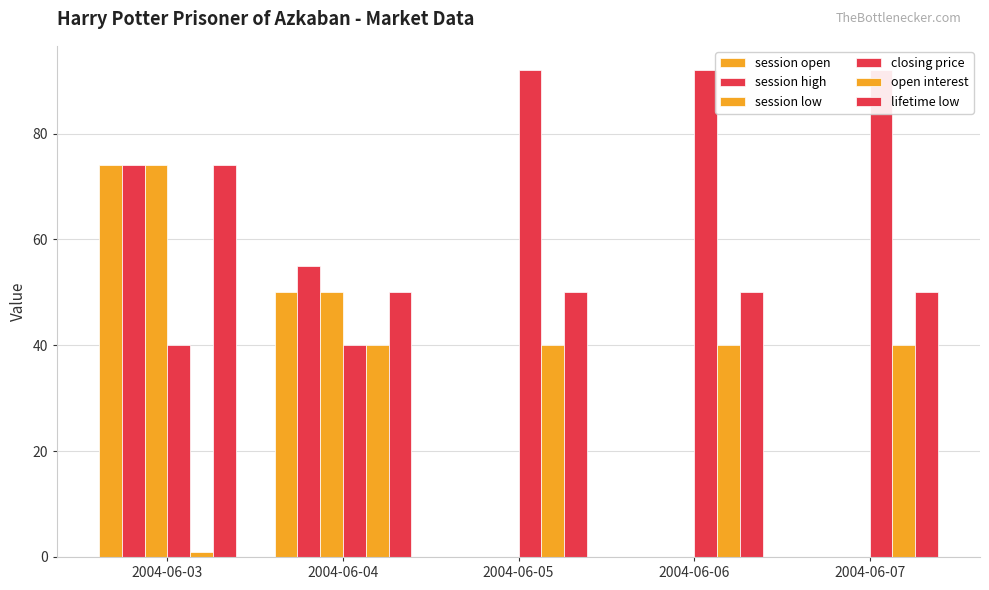

What is the value of the open interest bar at the 4th from the left?

40